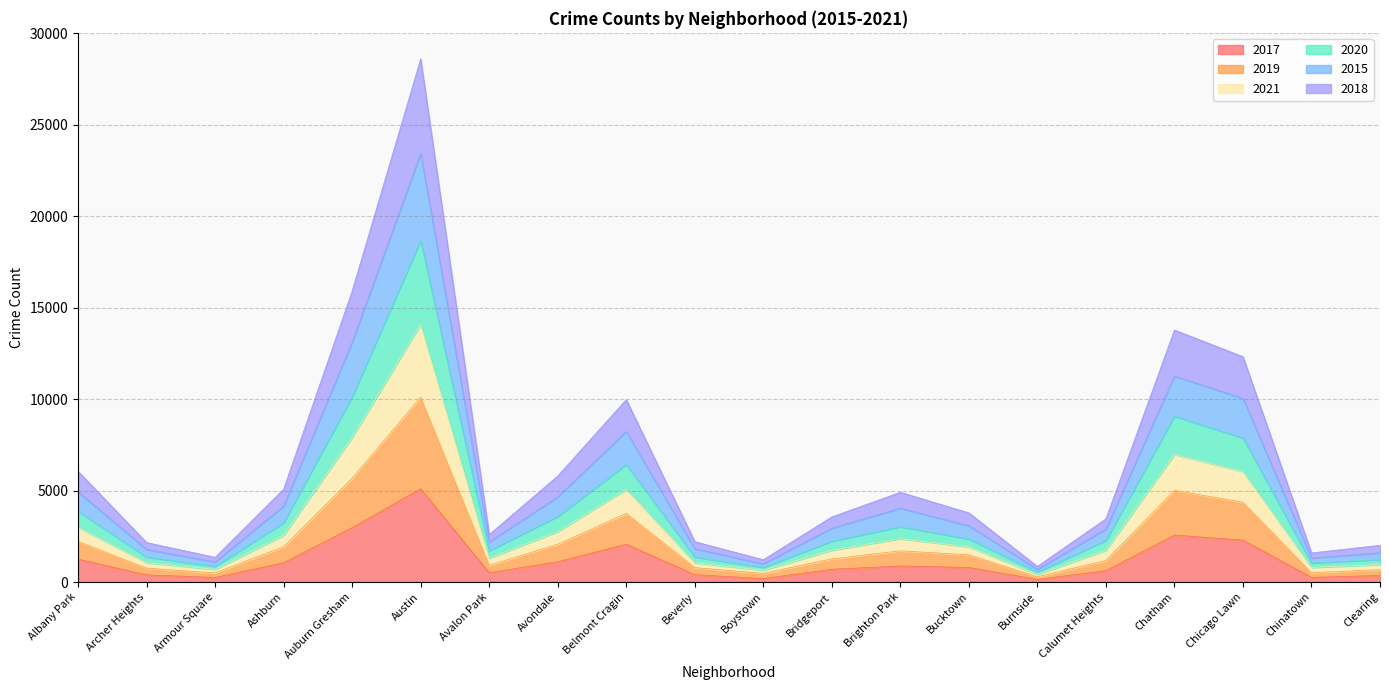

True or false: 2020 and 2018 cross at least once.

False